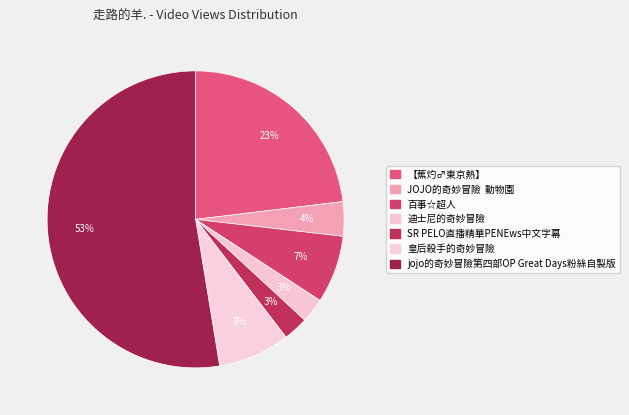

How many slices are in this pie chart?

7